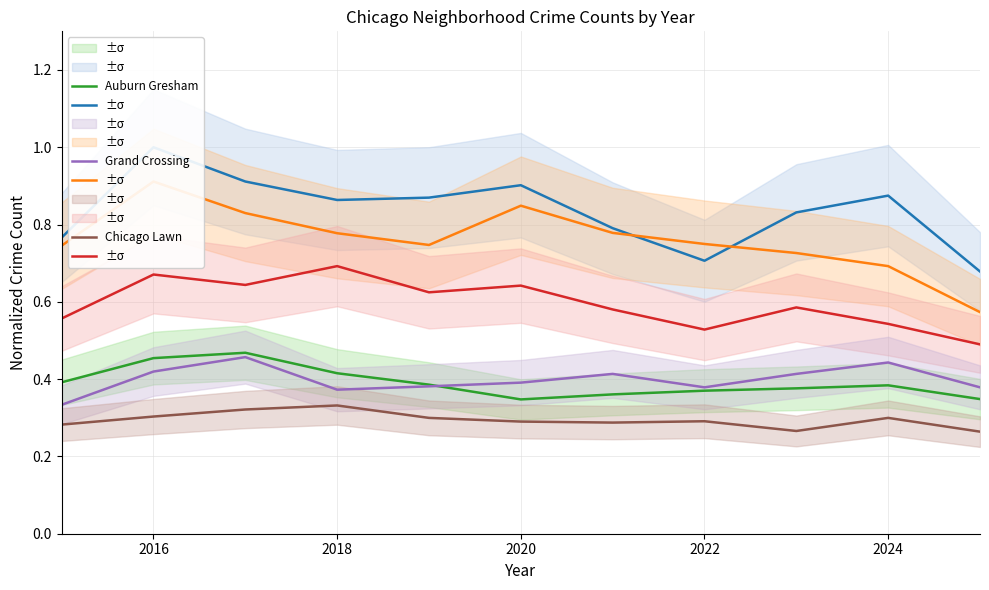

Is the value of Garfield Park at 2016 greater than the value of Chicago Lawn at 2016?

Yes